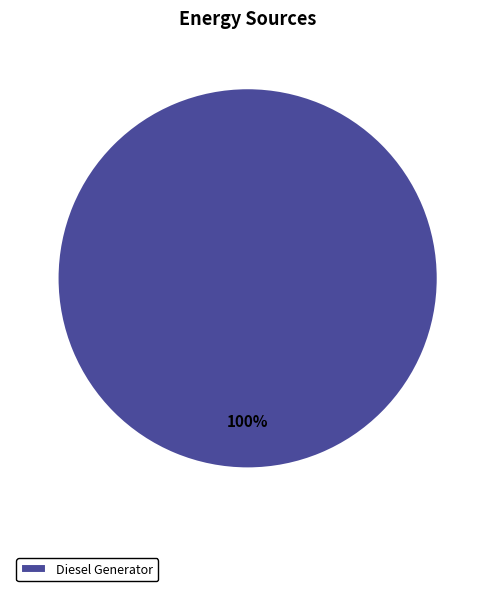

Which slice represents more than half of the pie?

Diesel Generator